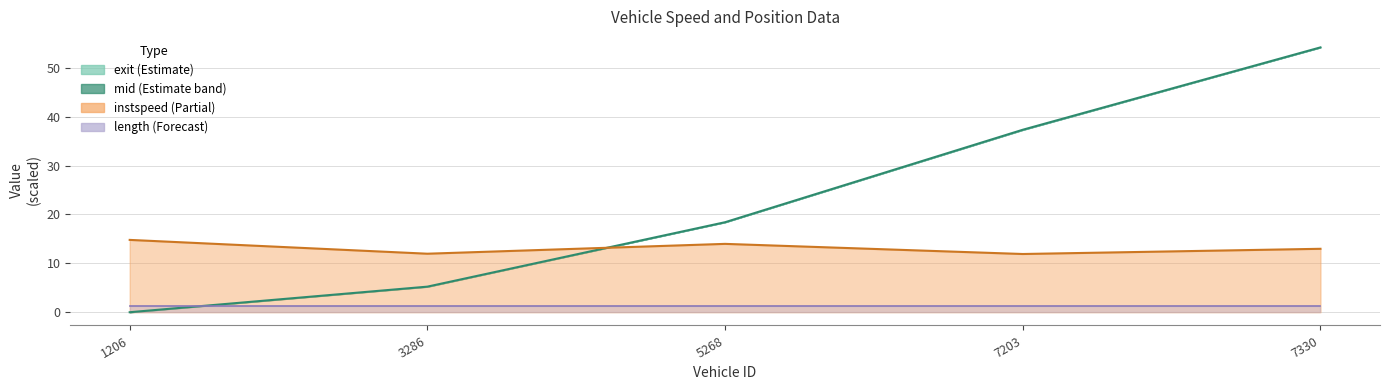

Read the value at 5268.

18.4